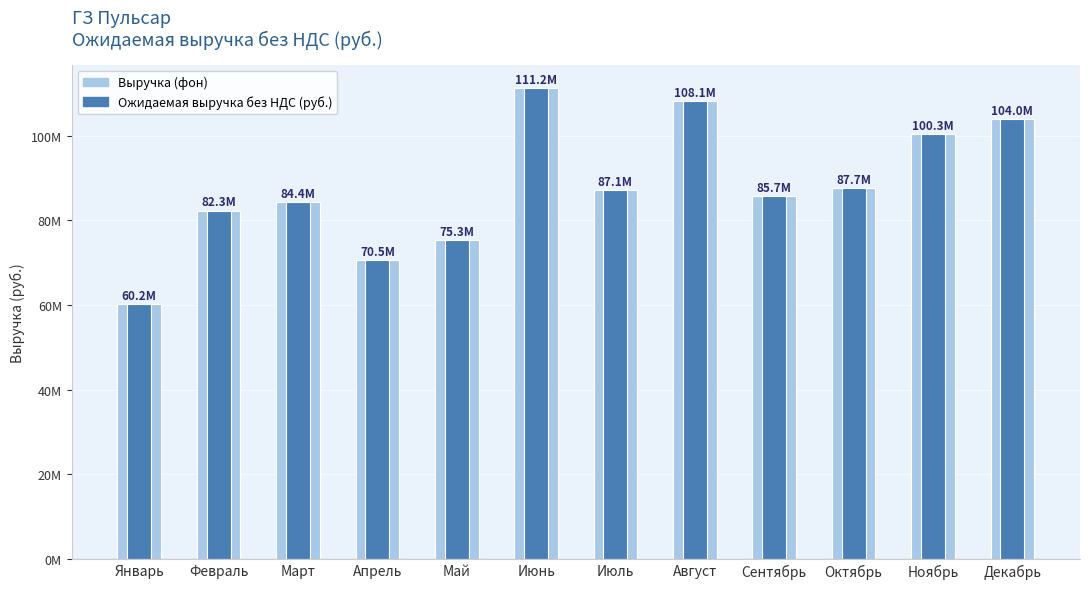

What is the difference between the maximum and minimum values in the Выручка (фон) series?

51026011.4